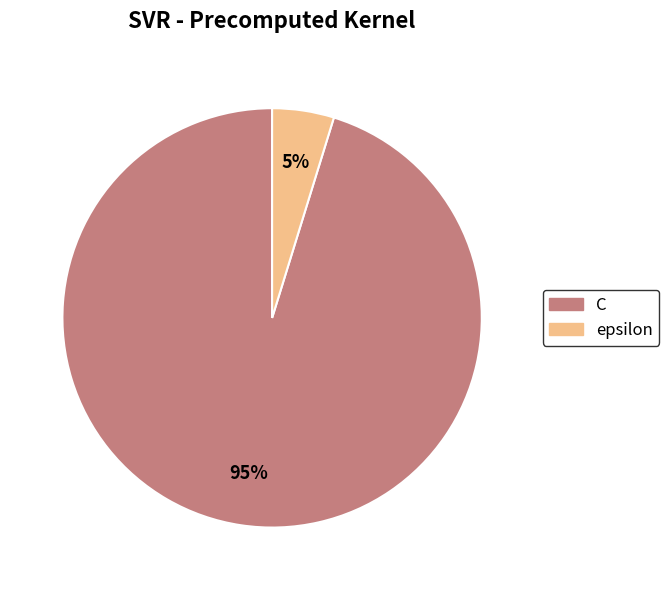

Which slice is the largest?

C